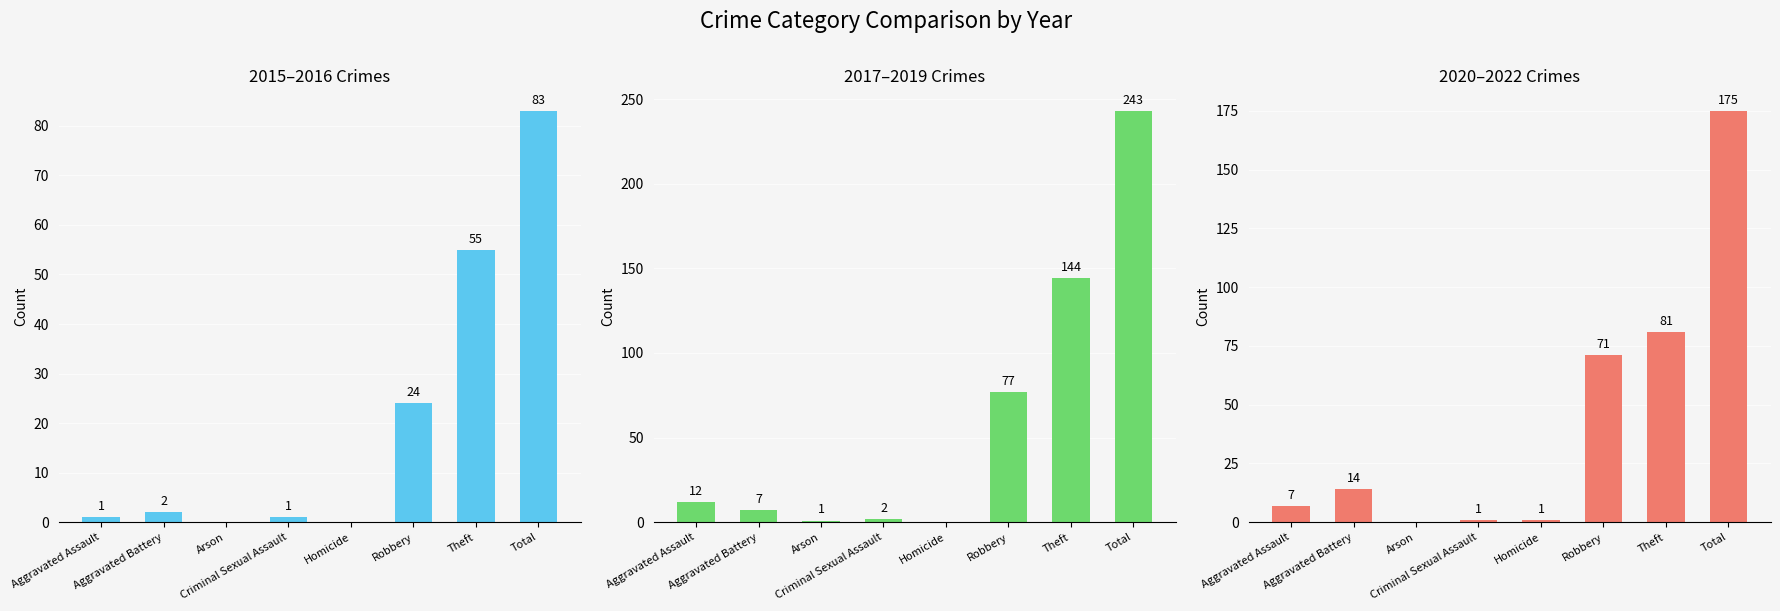

The 2020–2022 Crimes series shows 1 at Homicide. True or false?

True